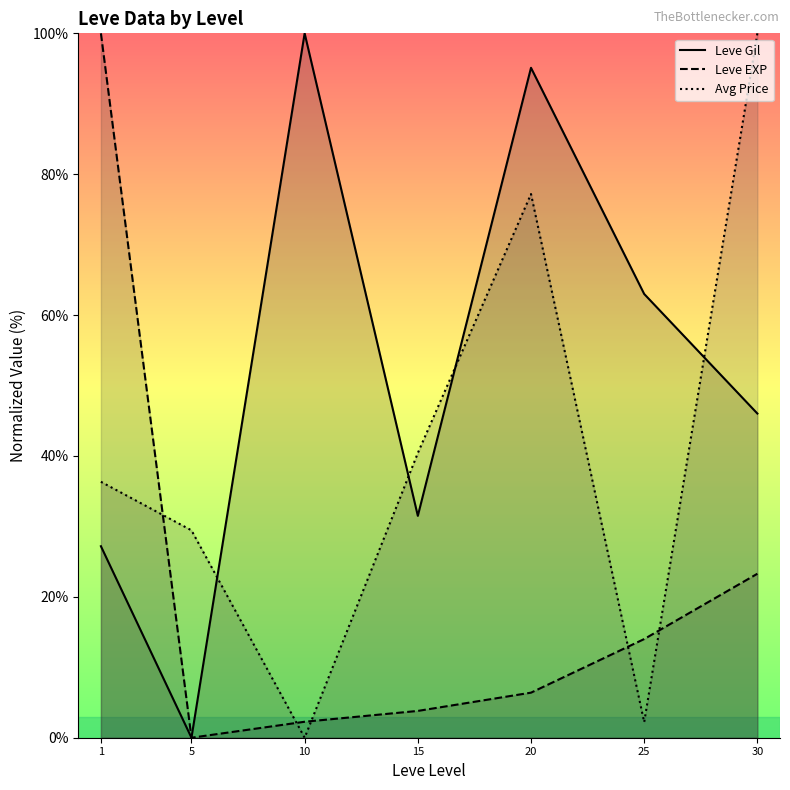

Reading left to right, transcribe all the data shown in this chart.

Leve Gil: 1=27.2	5=0.0	10=100.0	15=31.5	20=95.1	25=63.0	30=46.0
Leve EXP: 1=100.0	5=0.0	10=2.3	15=3.8	20=6.4	25=14.0	30=23.3
Avg Price: 1=36.3	5=29.4	10=0.0	15=40.4	20=77.2	25=2.2	30=100.0